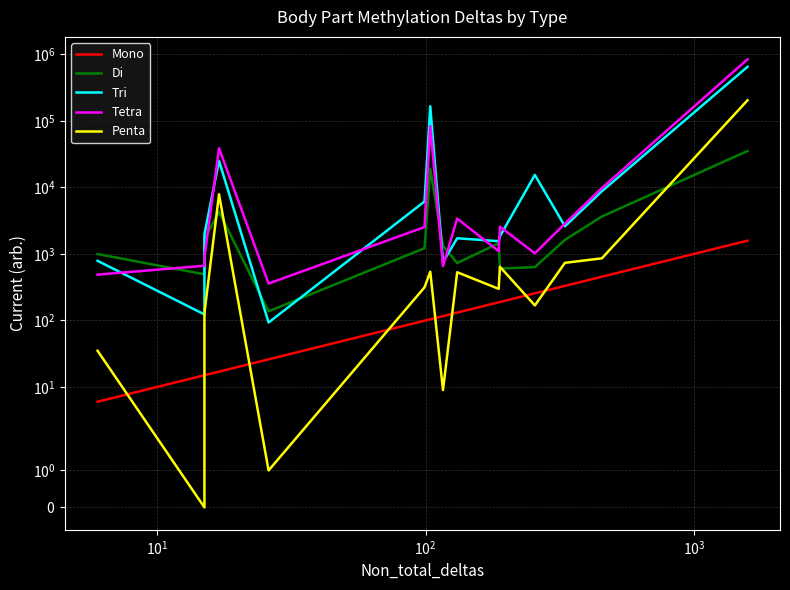

True or false: Penta and Tetra intersect in this chart.

False